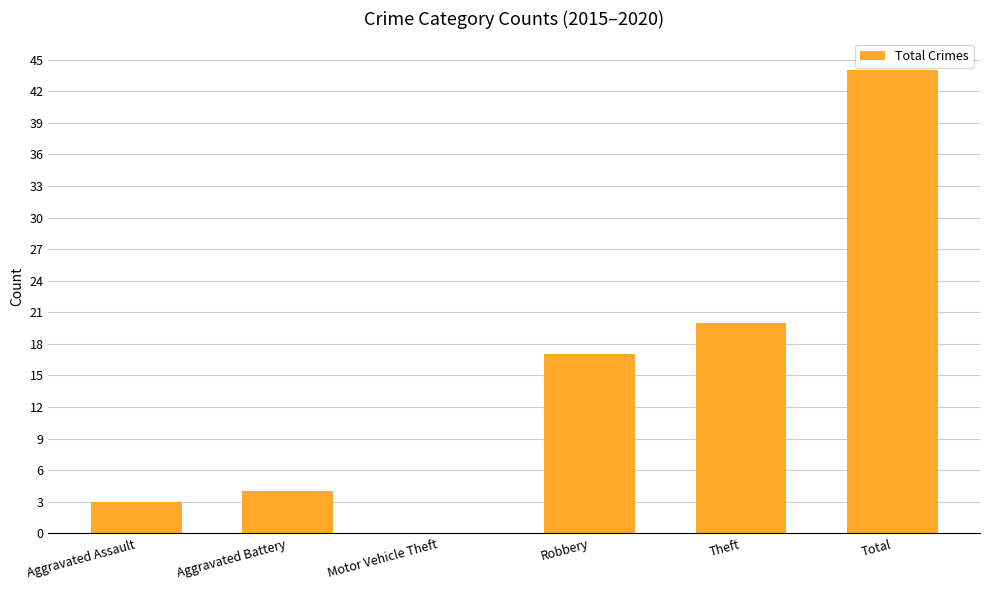

What is the sum of the values at Motor Vehicle Theft and Robbery?

17